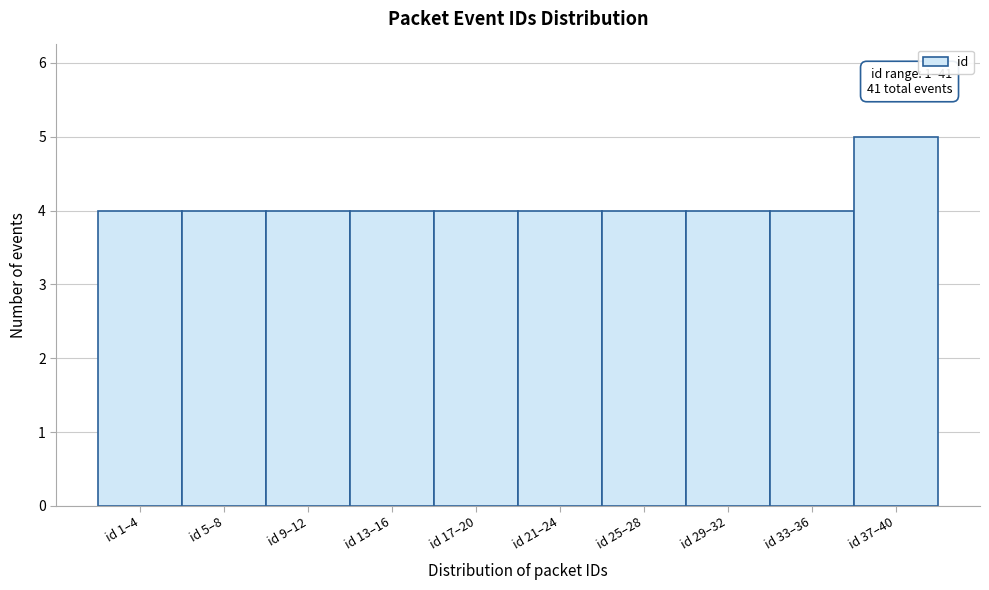

Reading left to right, what are all the values shown in this chart?

4	4	4	4	4	4	4	4	4	5